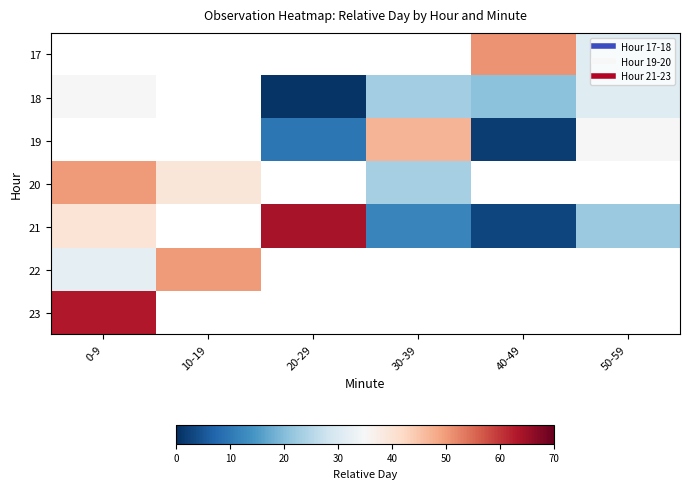

Count the number of categories in the chart.

6